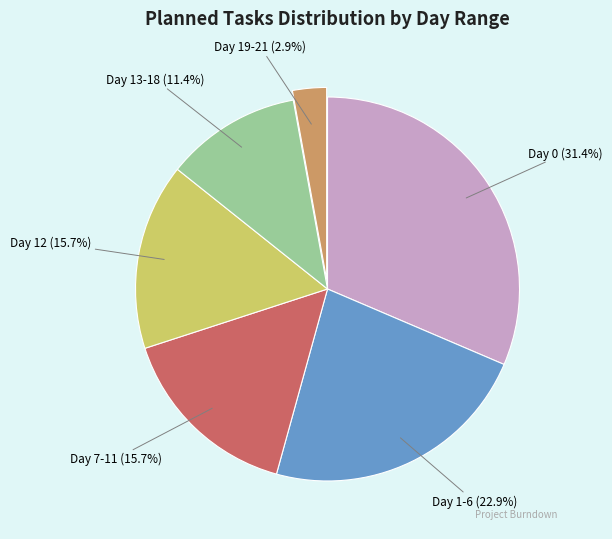

What percentage is the Day 19-21 slice, to the nearest percent?

3%